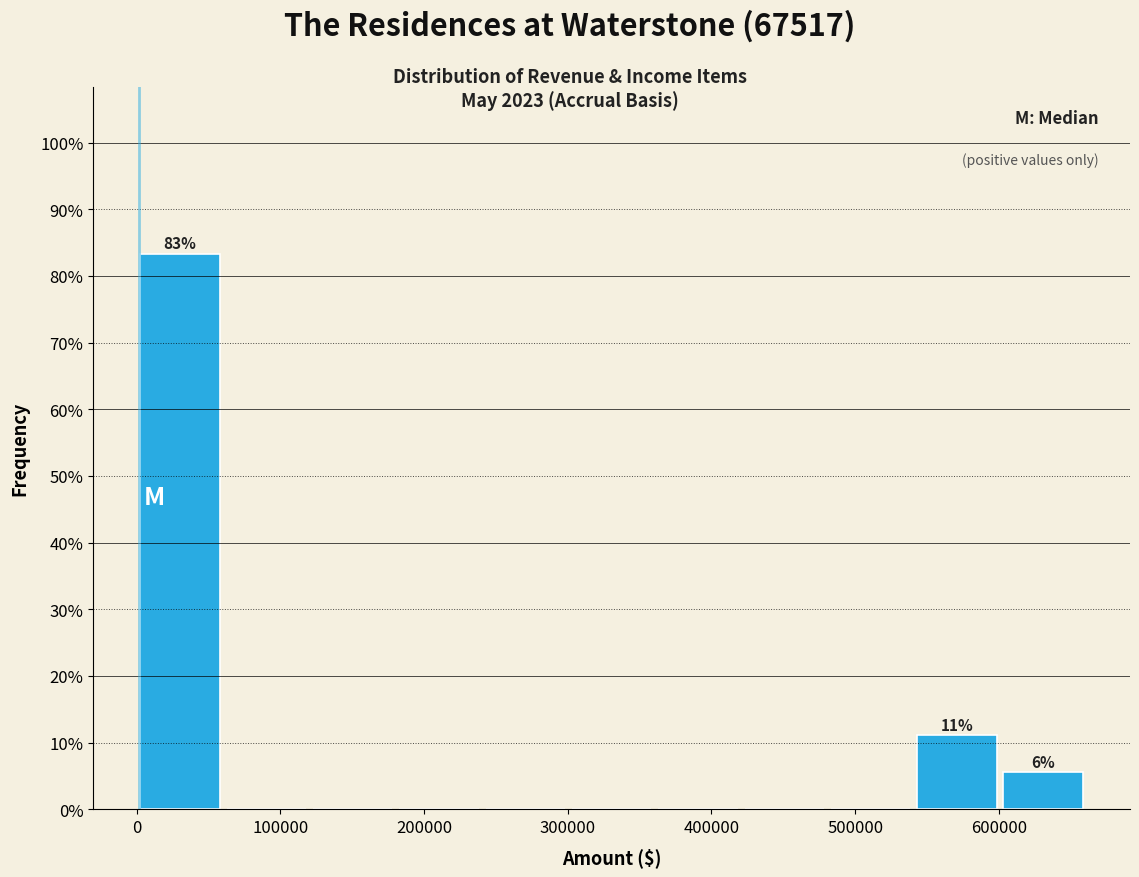

Which range on the x-axis has the tallest bar?

0 to 60000